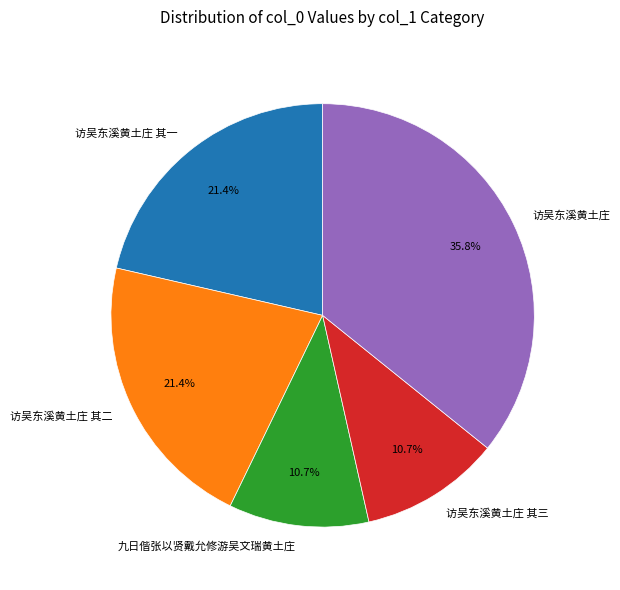

What percentage is the 访吴东溪黄土庄 其三 slice, to the nearest percent?

11%